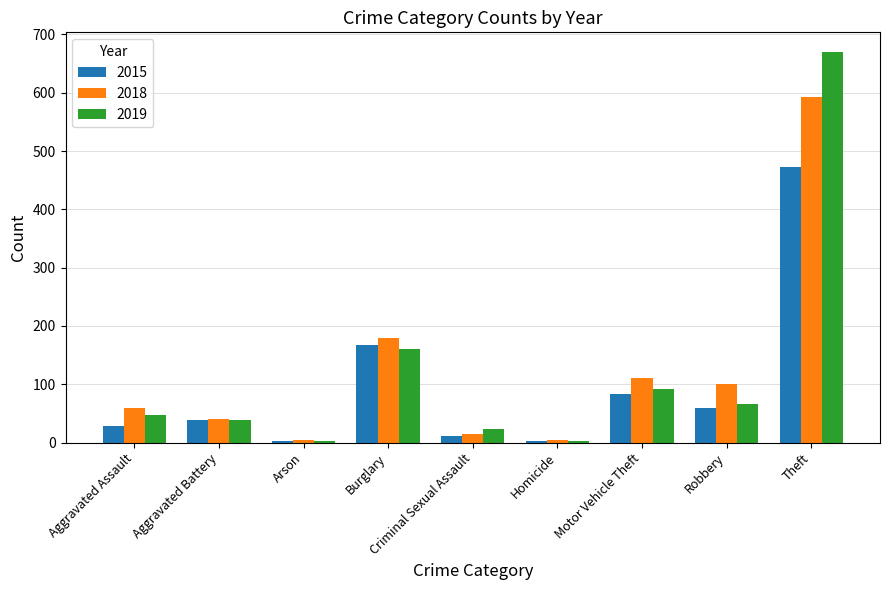

What is the maximum value for 2019?

670